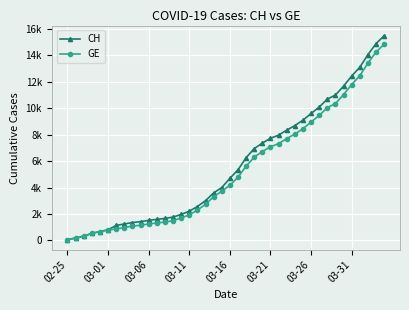

What is the greatest value displayed?

15470